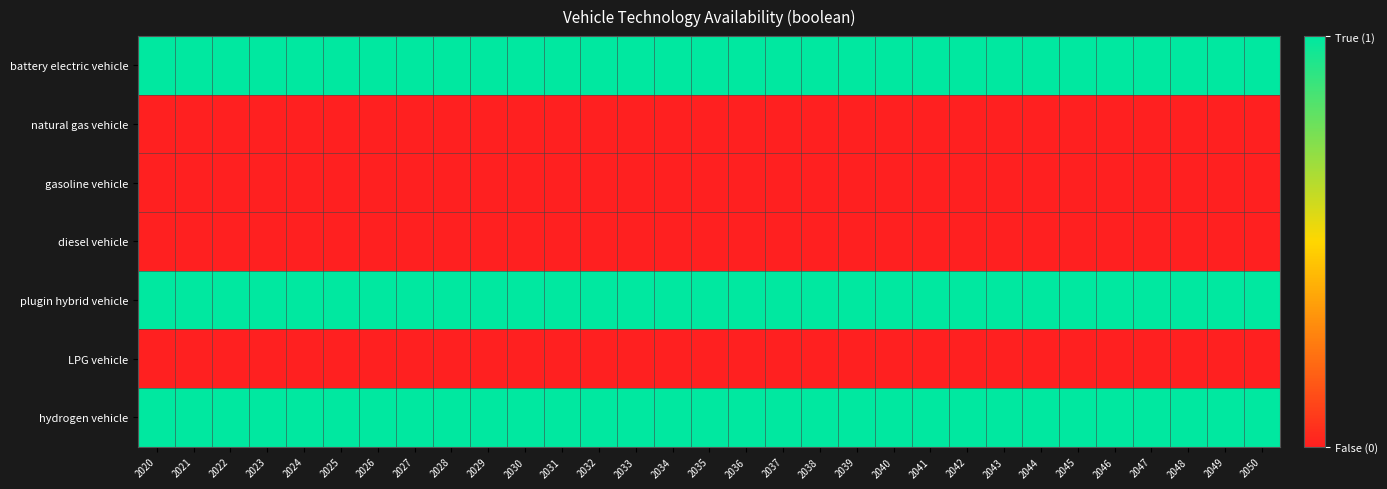

Which series has the largest range (max minus min)?

battery electric vehicle